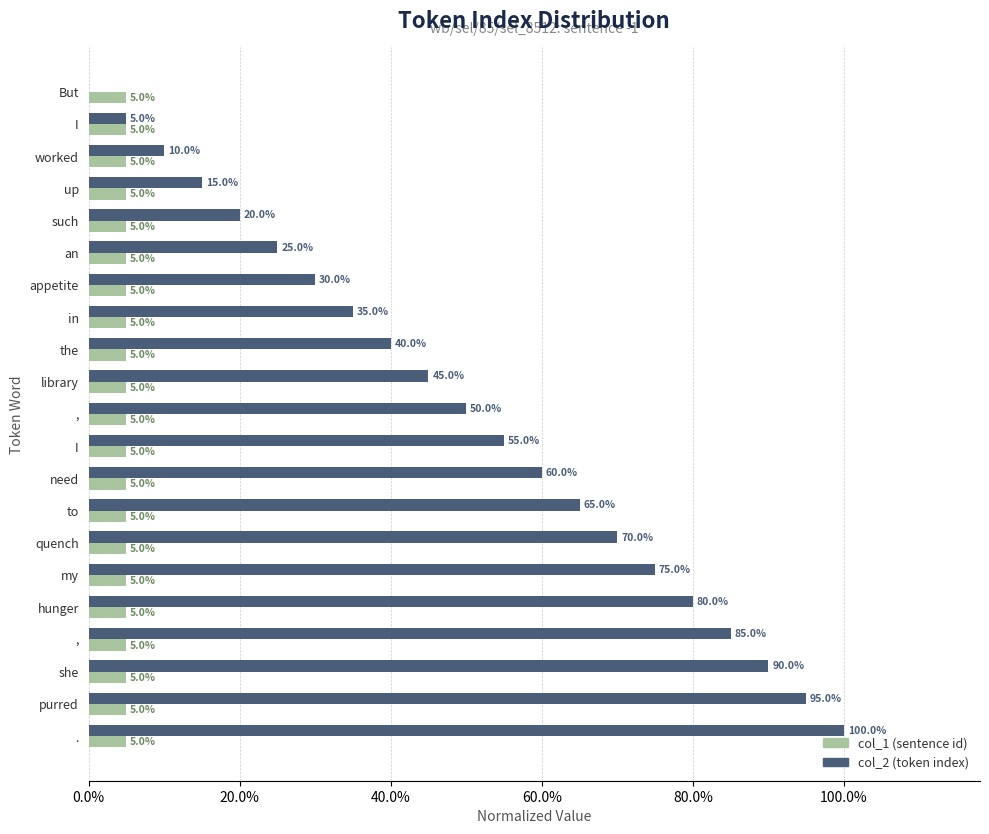

What are all the series names shown in the legend?

col_1 (sentence id), col_2 (token index)